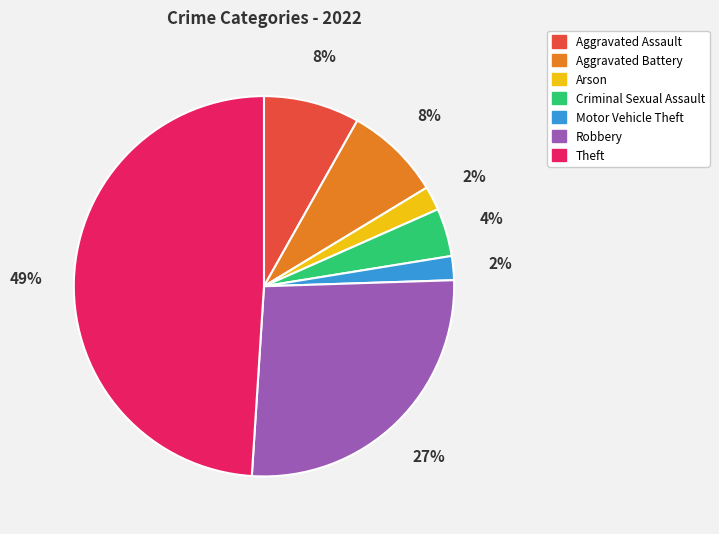

To the nearest percent, what portion does Theft represent?

49%